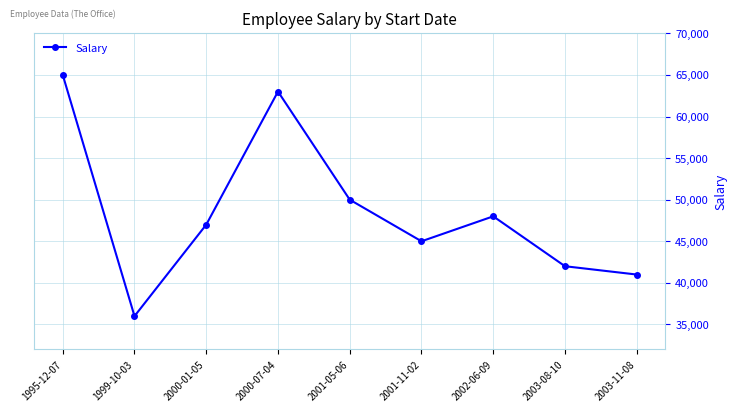

What is the difference between the maximum and minimum values?

29000